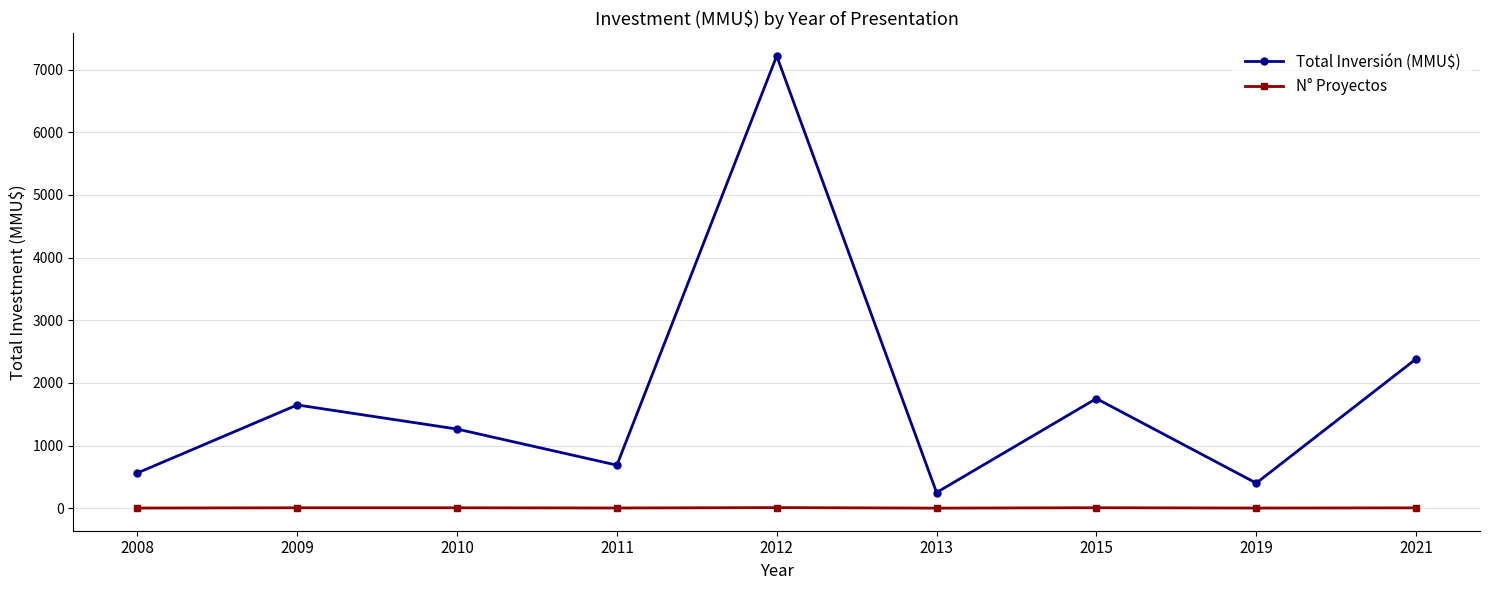

At which label is Total Inversión (MMU$) closest to 3735?

2021